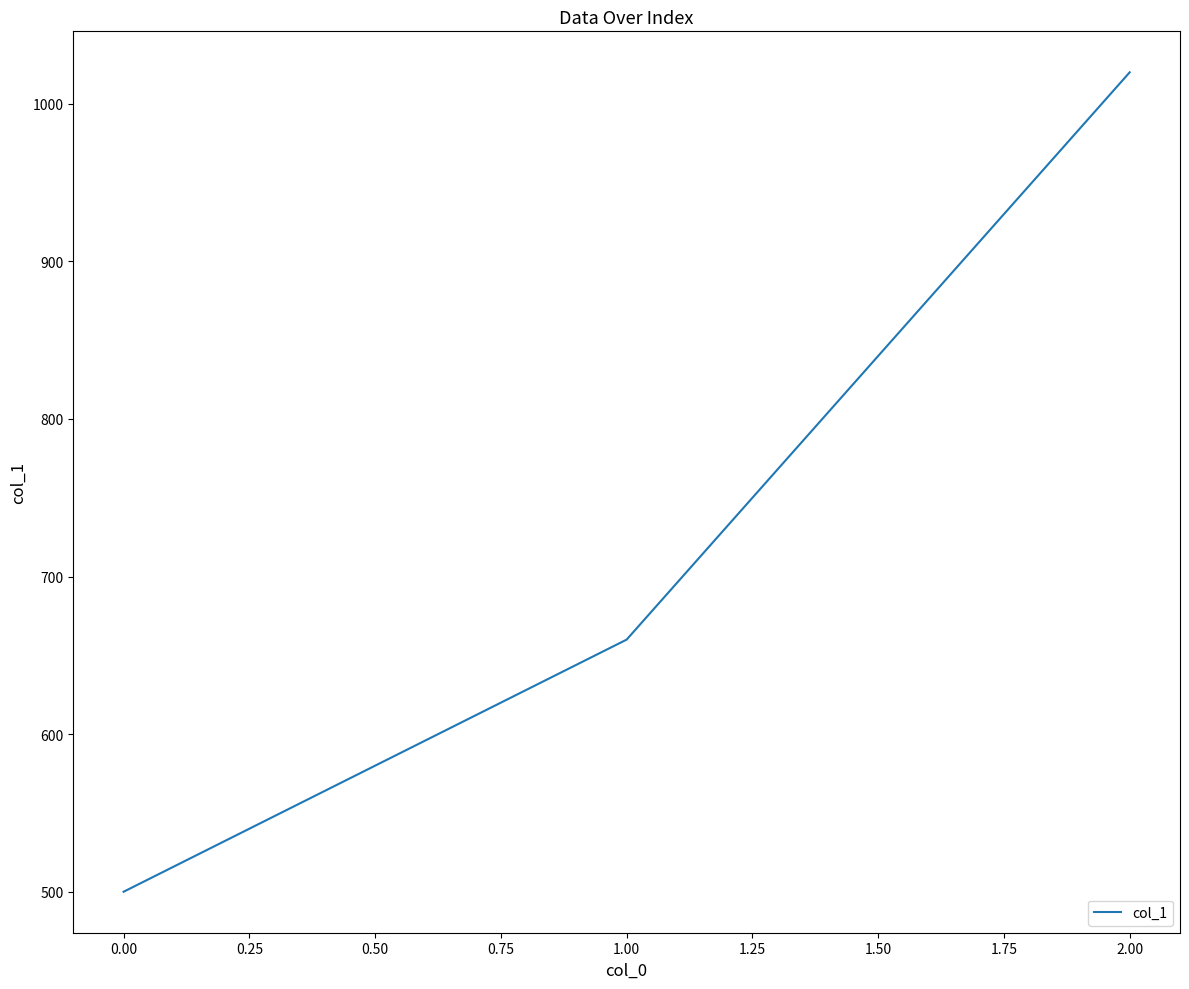

Is it true that the value at 1.00 is 660?

True